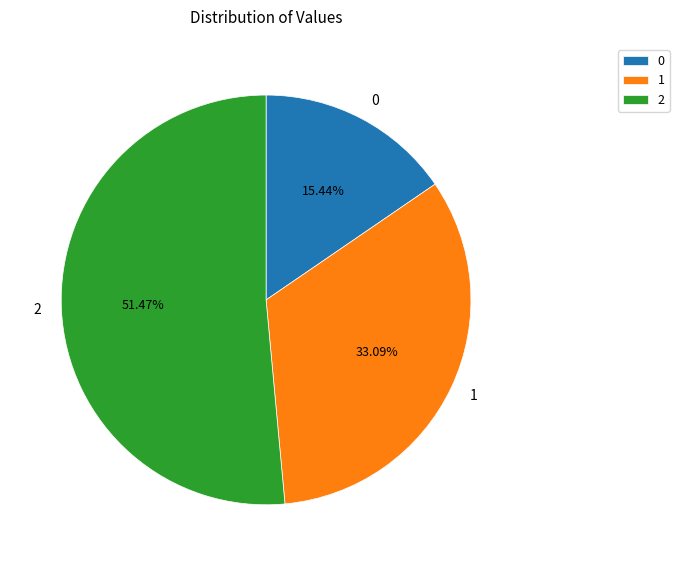

To the nearest percent, what portion does 1 represent?

33%